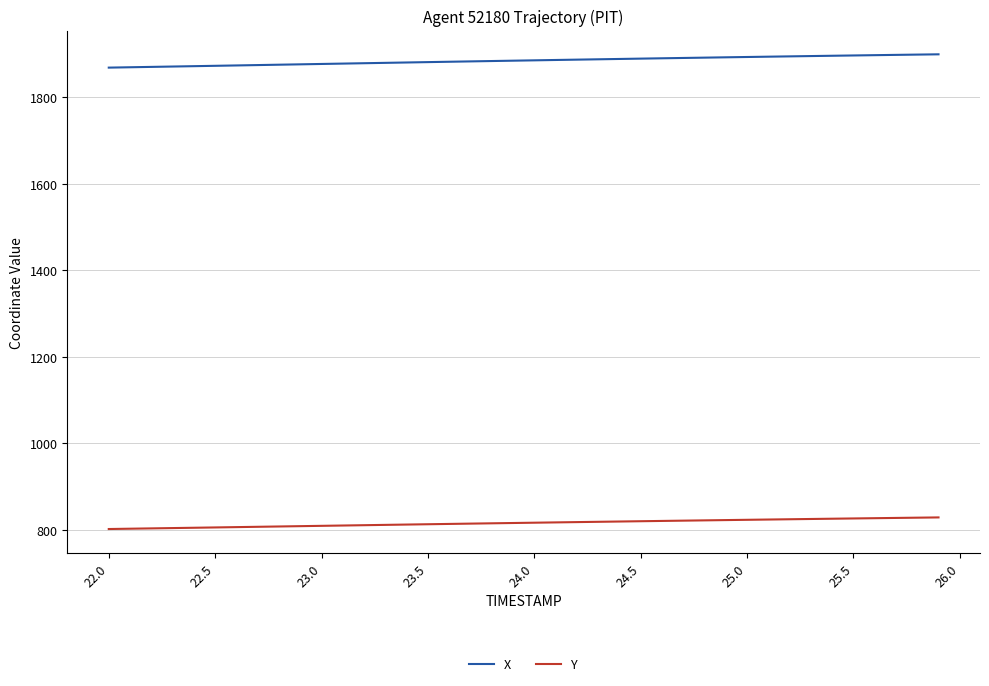

What is the greatest value displayed?

1898.3